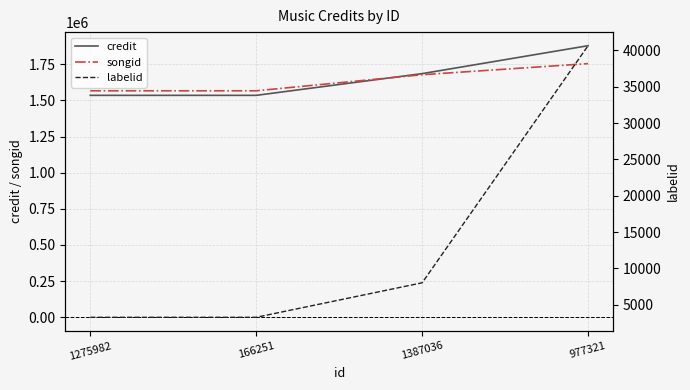

The value of songid at 166251 is 2615688. True or false?

False